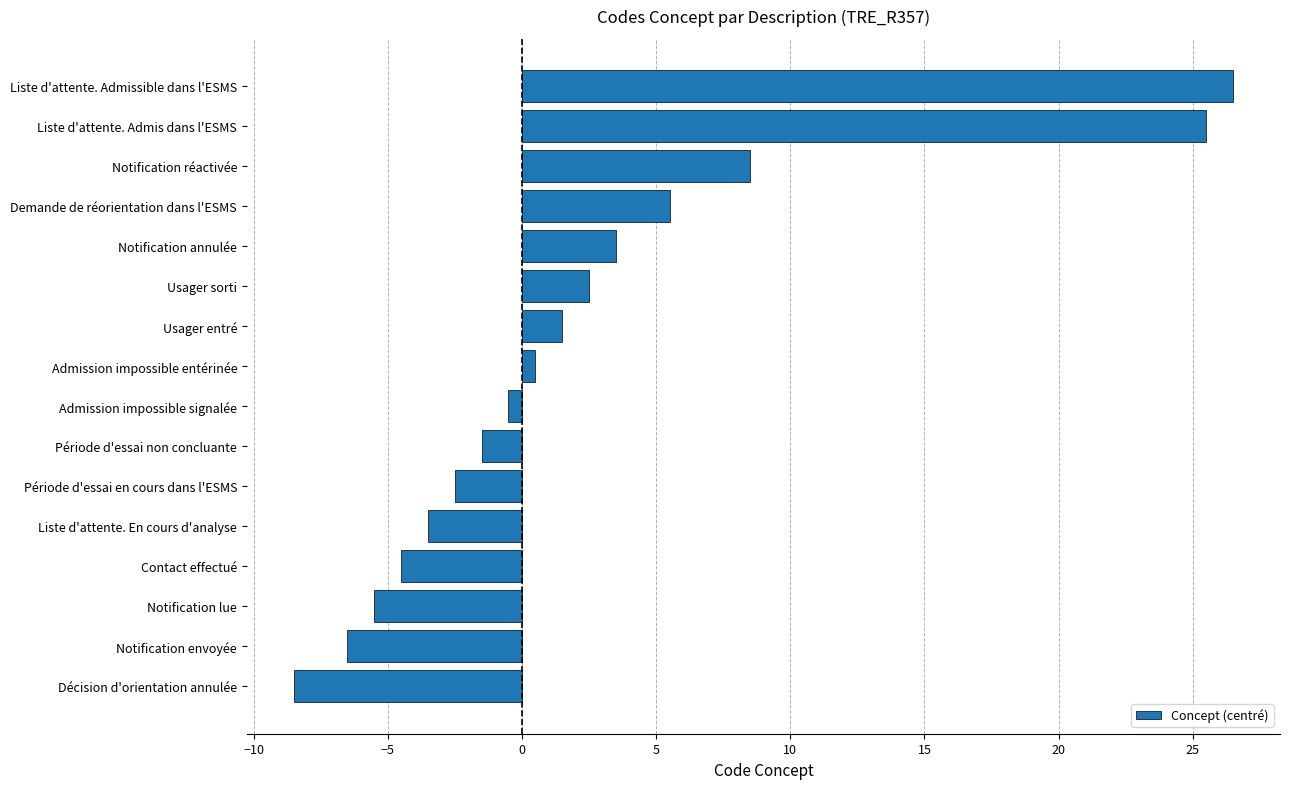

What is the change in value from Usager sorti to Demande de réorientation dans l'ESMS?

+3.0